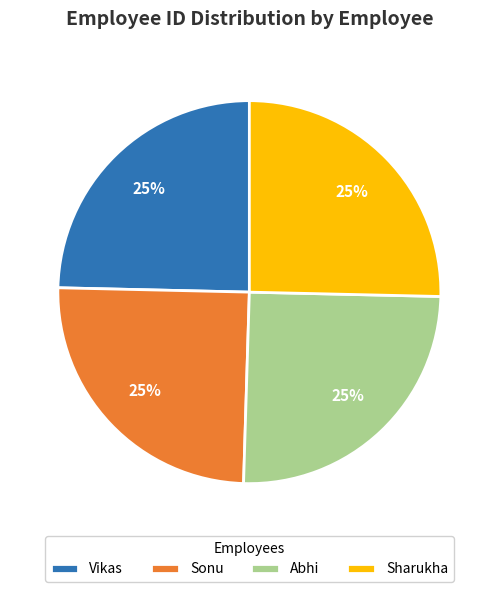

Is it true that Abhi is 39% of the pie?

False